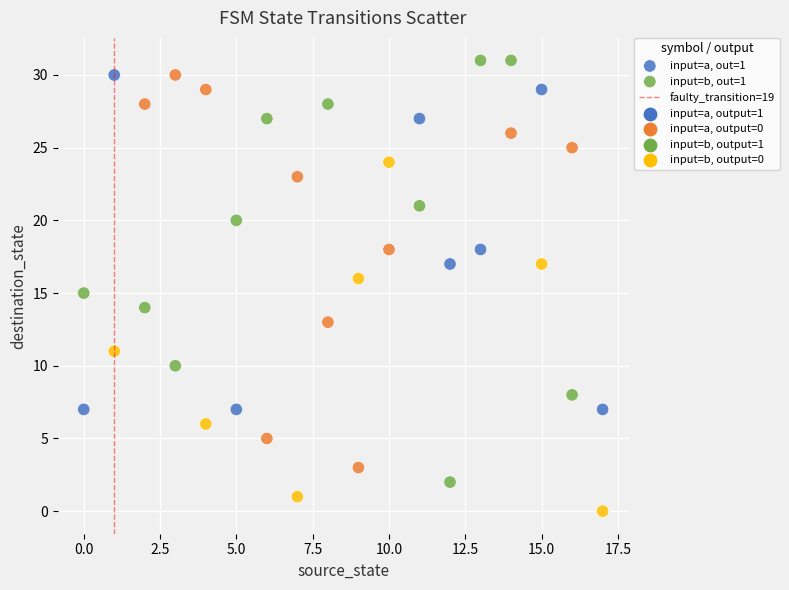

Which series has the widest spread of Y values?

input=b, out=1